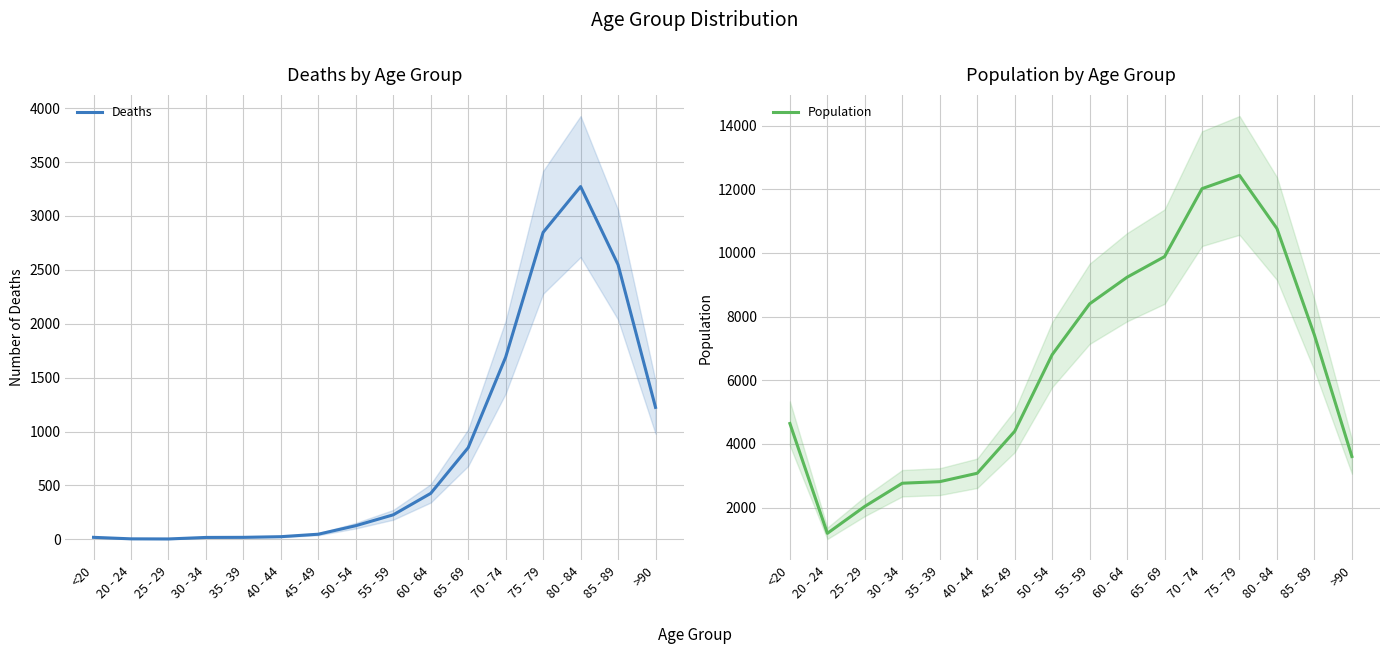

How many data points does each series have?

16